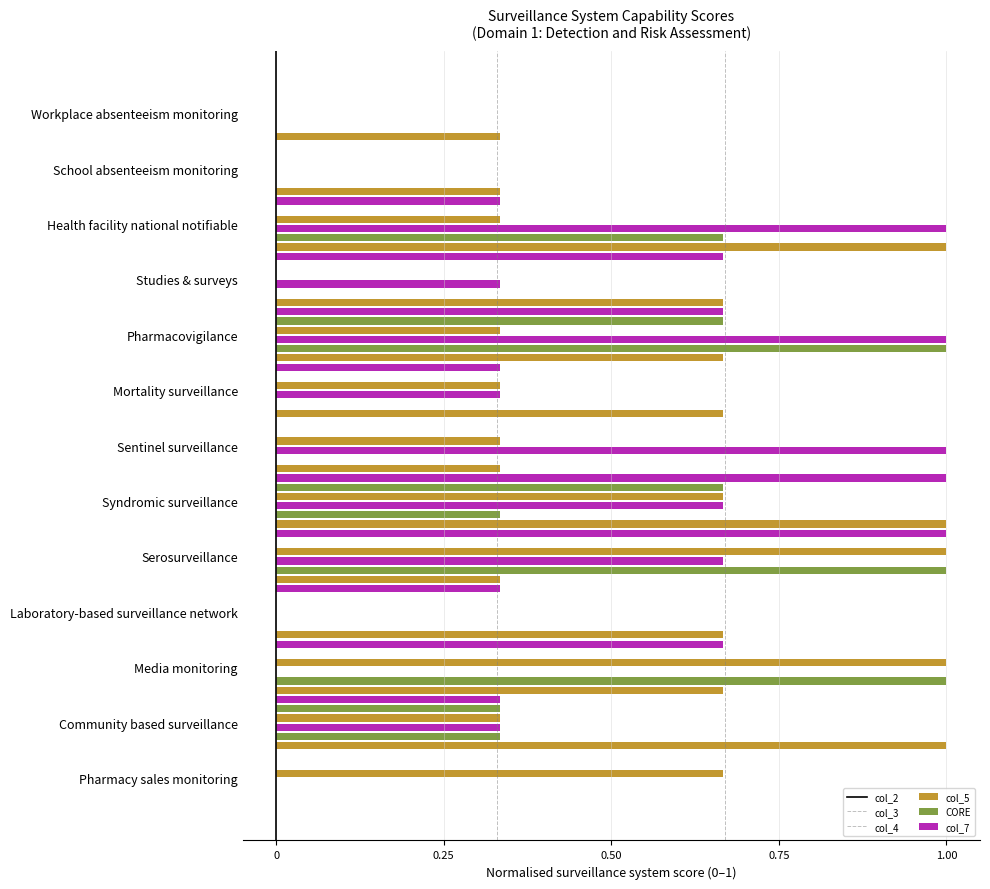

Count the number of data series in this chart.

6